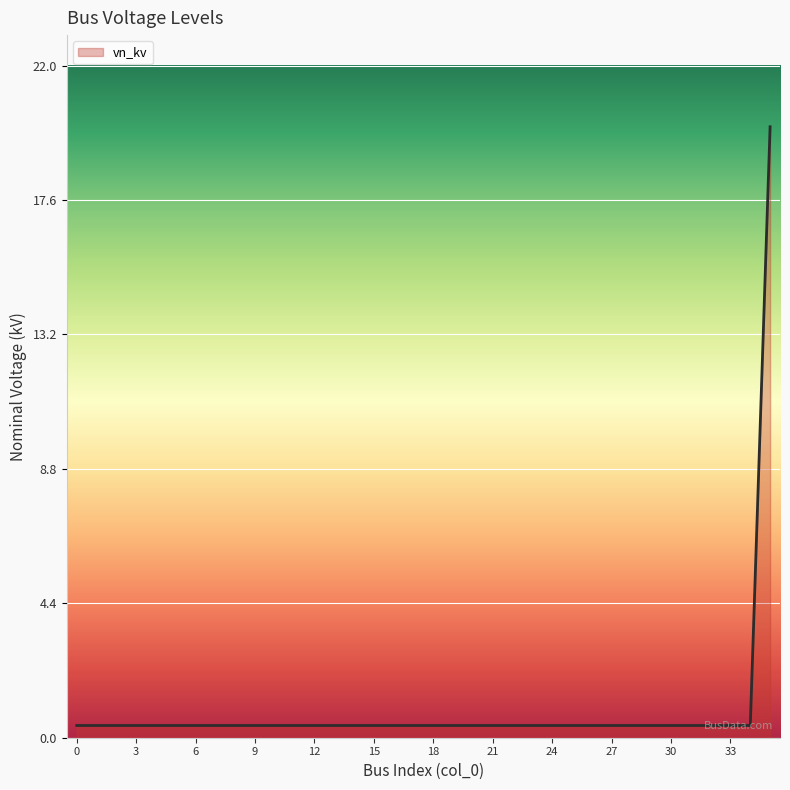

Reading right to left, transcribe all the data shown in this chart.

20.0	0.4	0.4	0.4	0.4	0.4	0.4	0.4	0.4	0.4	0.4	0.4	0.4	0.4	0.4	0.4	0.4	0.4	0.4	0.4	0.4	0.4	0.4	0.4	0.4	0.4	0.4	0.4	0.4	0.4	0.4	0.4	0.4	0.4	0.4	0.4